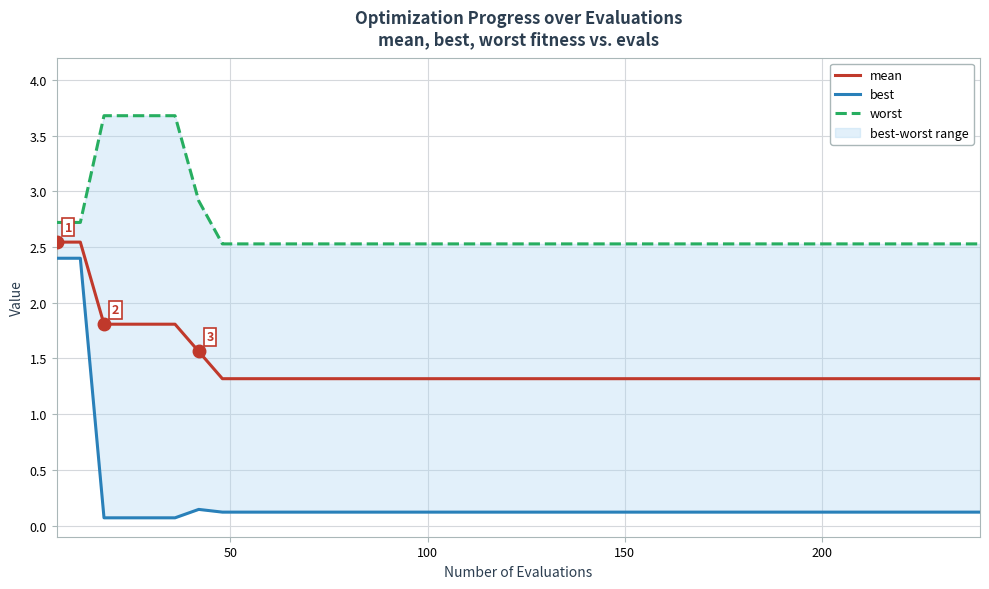

True or false: best and worst cross at least once.

False